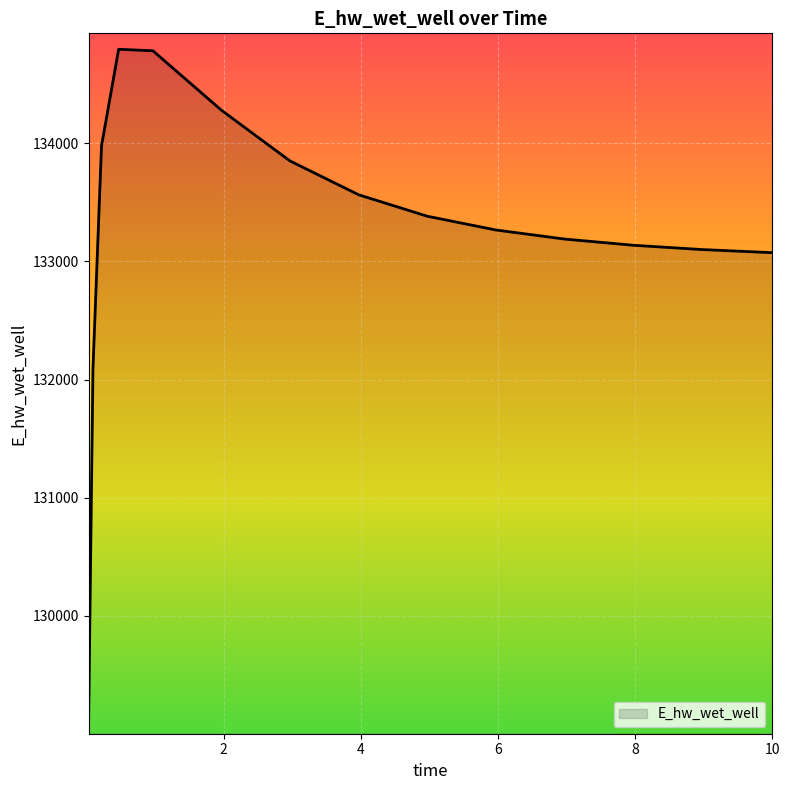

What is the greatest value displayed?

134794.4